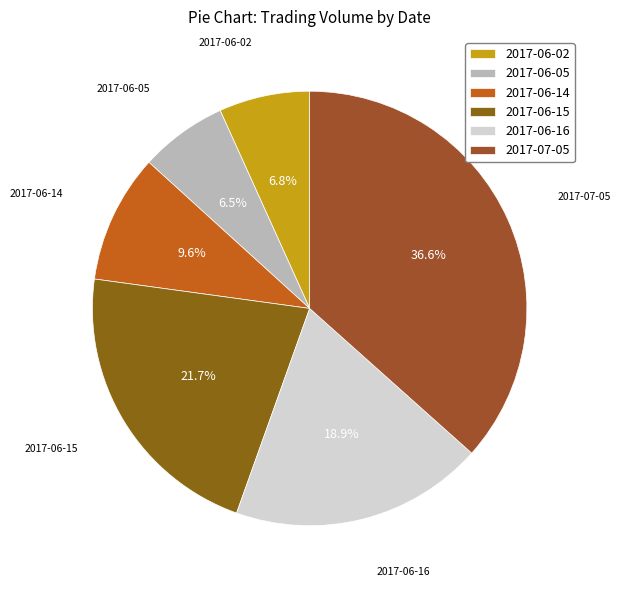

Combined, do 2017-06-02 and 2017-06-15 account for over 50%?

No